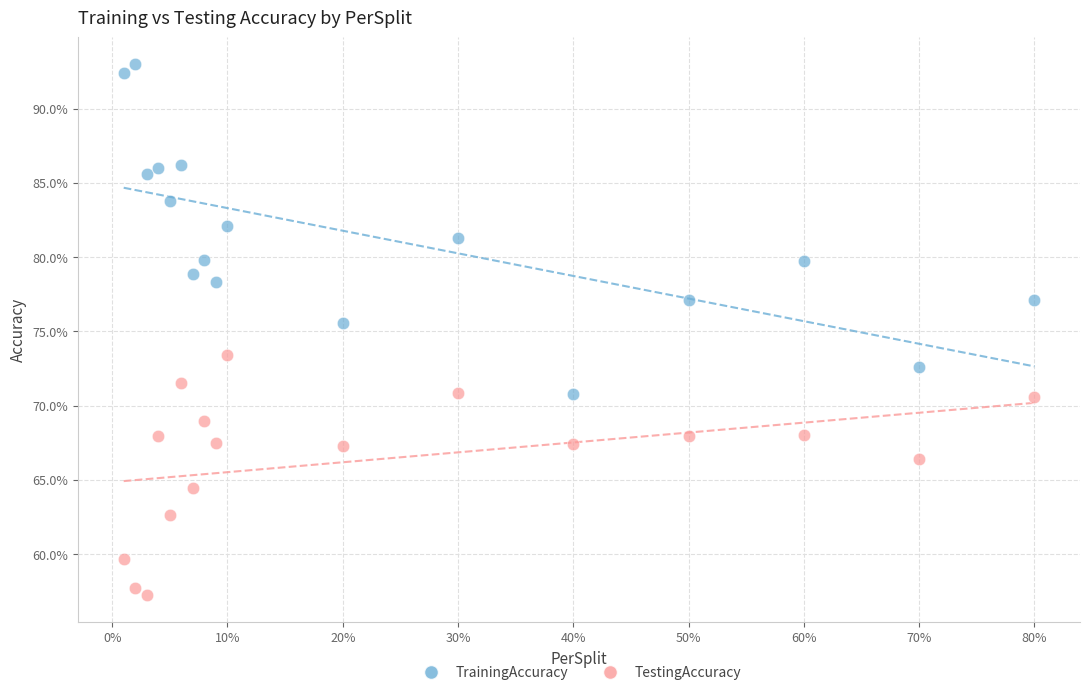

What are all the series names shown in the legend?

TrainingAccuracy, TestingAccuracy